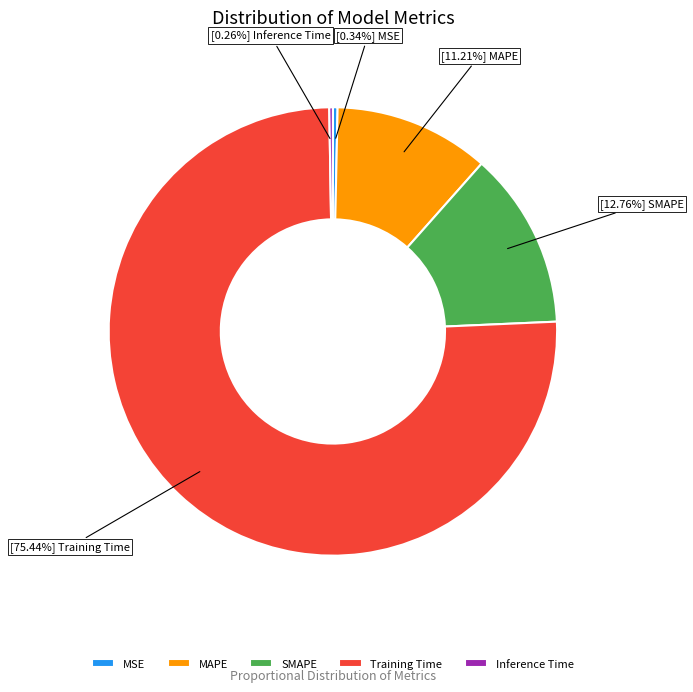

Which has a higher value, MSE or MAPE?

MAPE